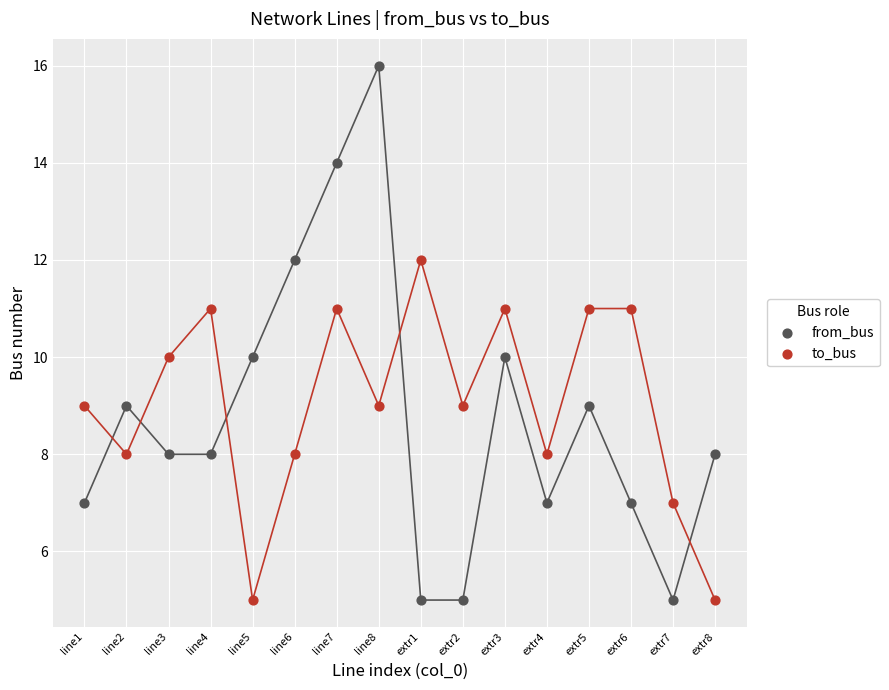

Which series has the largest Y range (max minus min)?

from_bus